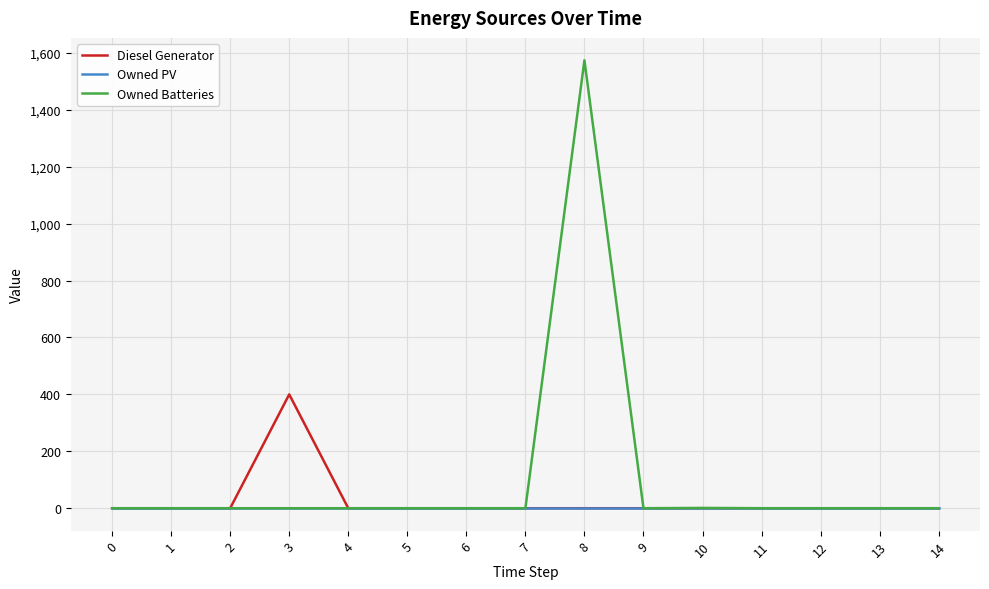

Between 8 and 14, which series saw the biggest shift?

Owned Batteries